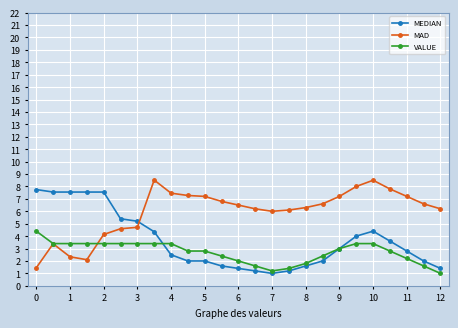

What is the maximum value shown in the chart?

8.5